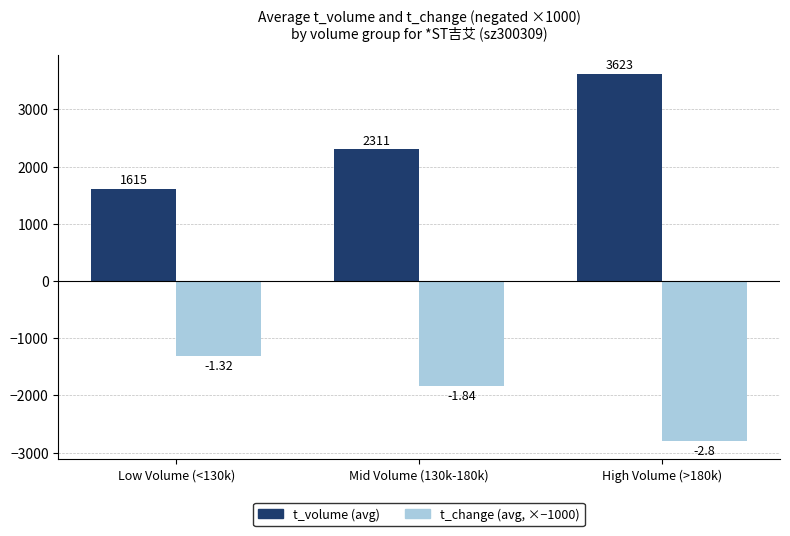

Count the number of categories in the chart.

3